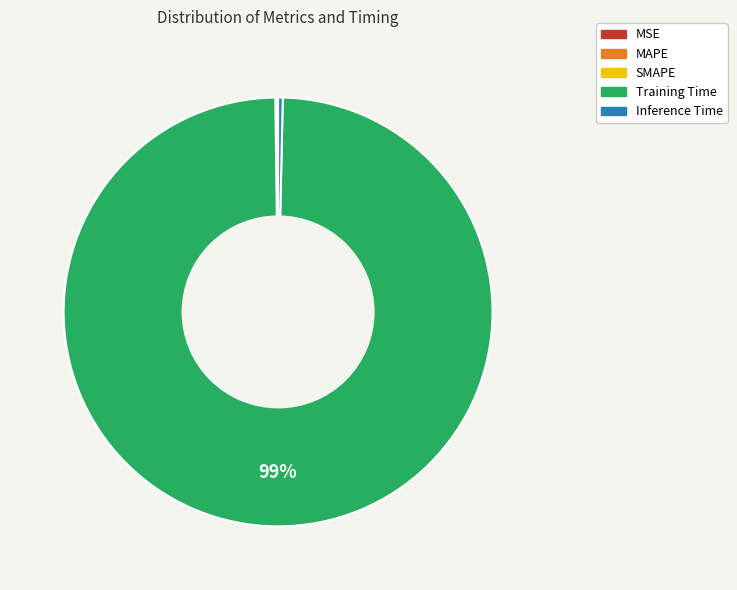

The Inference Time slice represents 9% of the pie. True or false?

False